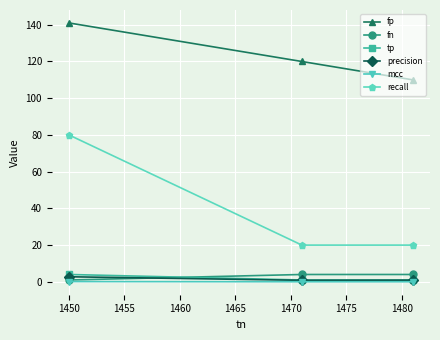

What is the value of the fn point at the 3rd from the left?

4.0